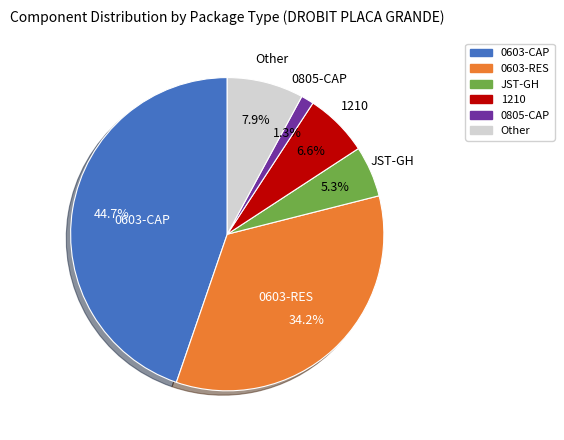

To the nearest percent, what is the average slice percentage?

17%